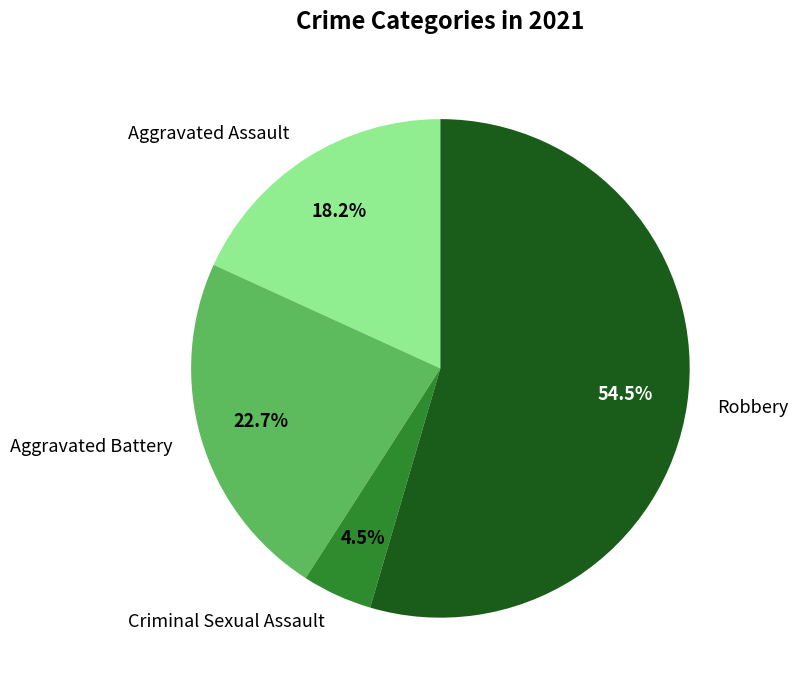

To the nearest percent, what is the difference between the largest and smallest slice percentages?

50%